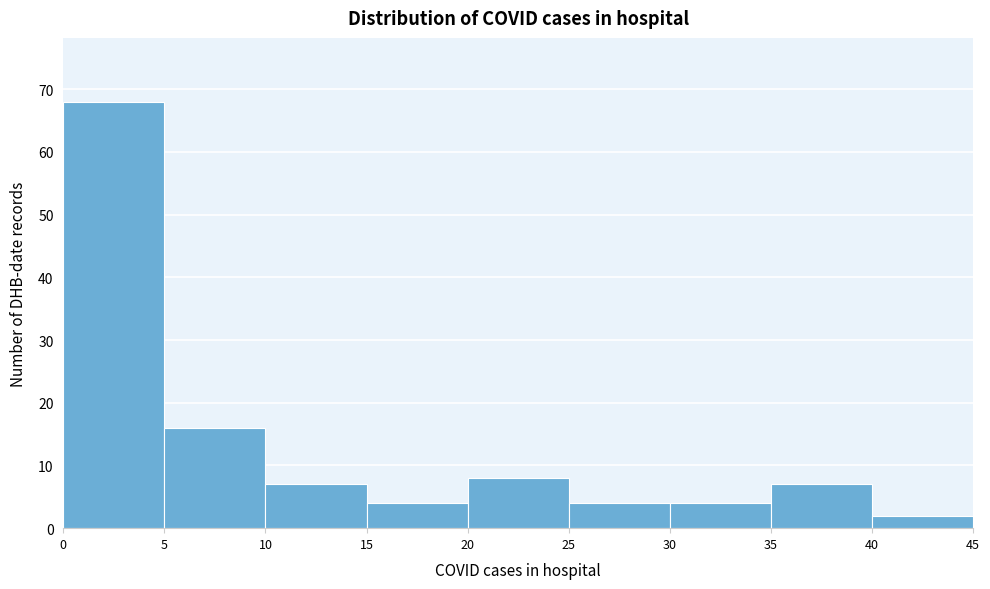

Reading left to right, list every bar in this chart as the range it spans on the x-axis followed by its height. The values are not printed on the chart, so give them approximately, as read against the axis.

0 to 5: 68
5 to 10: 16
10 to 15: 7
15 to 20: 4
20 to 25: 8
25 to 30: 4
30 to 35: 4
35 to 40: 7
40 to 45: 2